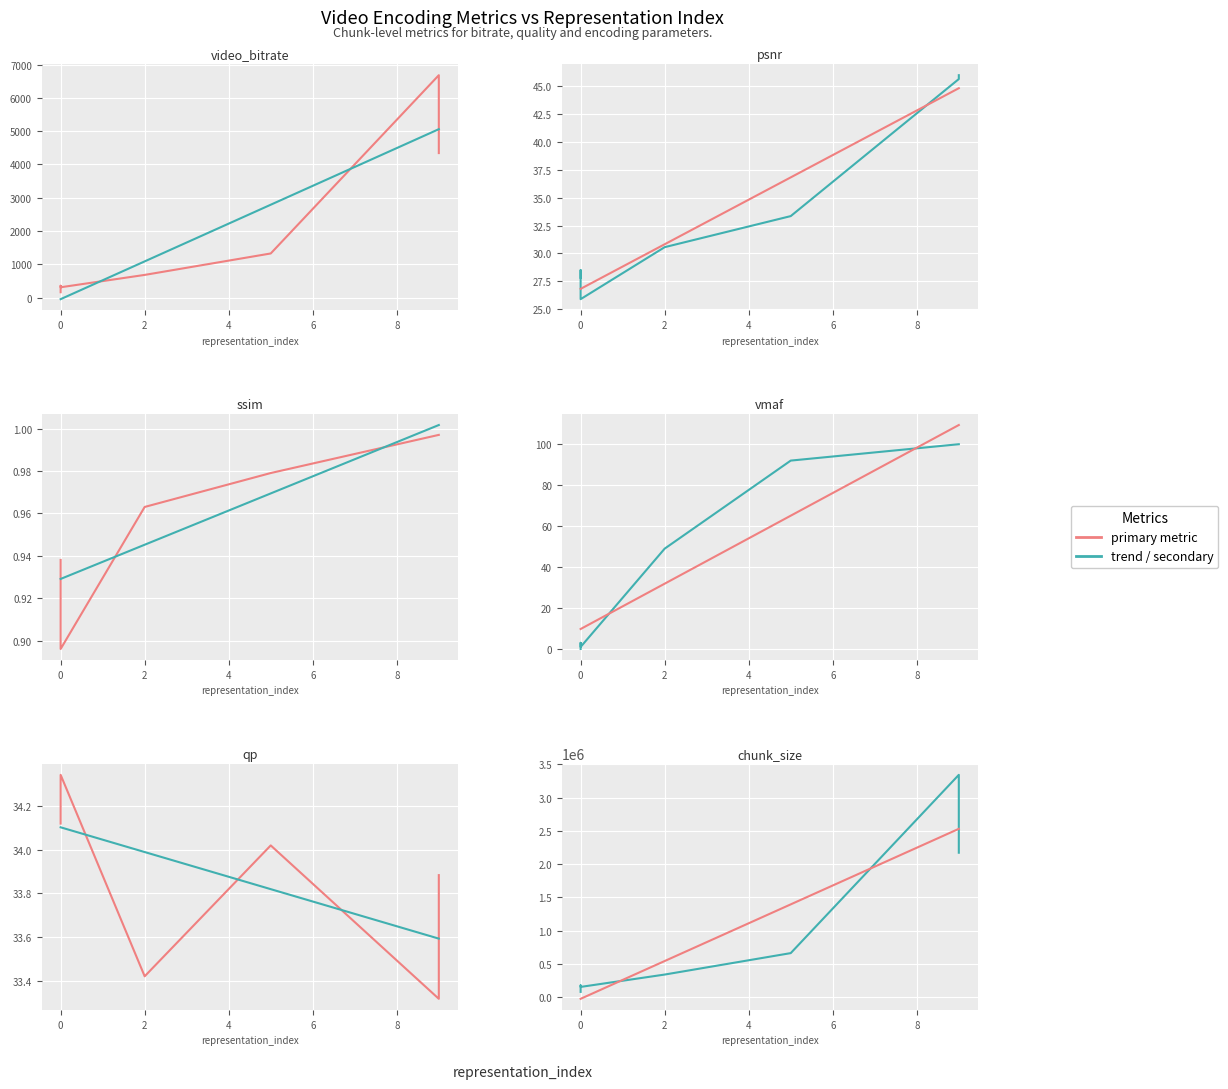

What is the difference between the second highest and second lowest values in the vmaf series?

99.0